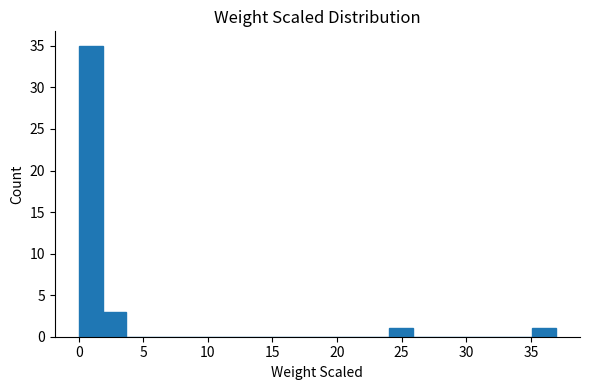

Read against the x-axis, roughly where is the centre of the tallest bar?

1.0